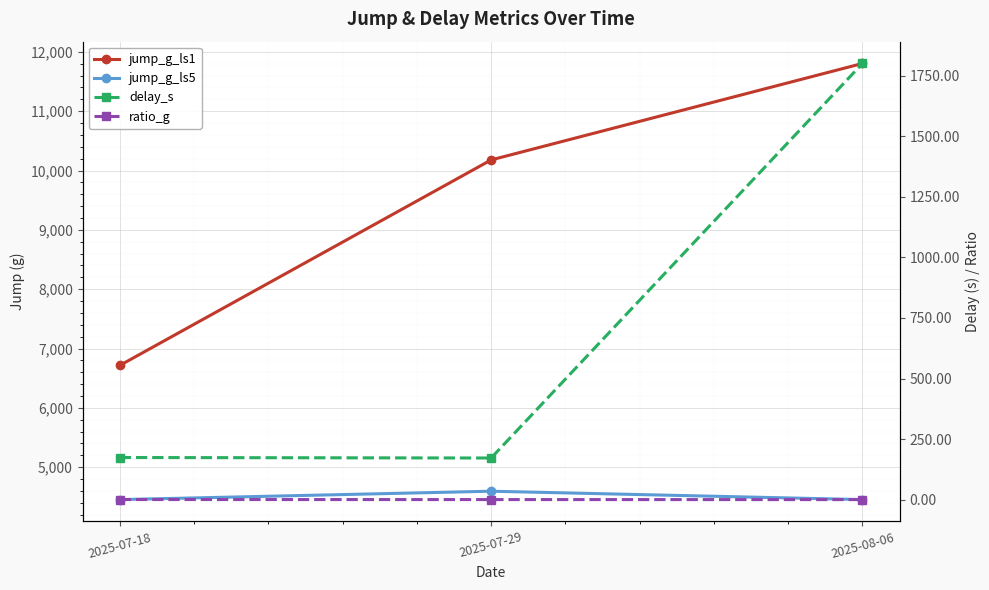

How many lines are shown in the chart?

4